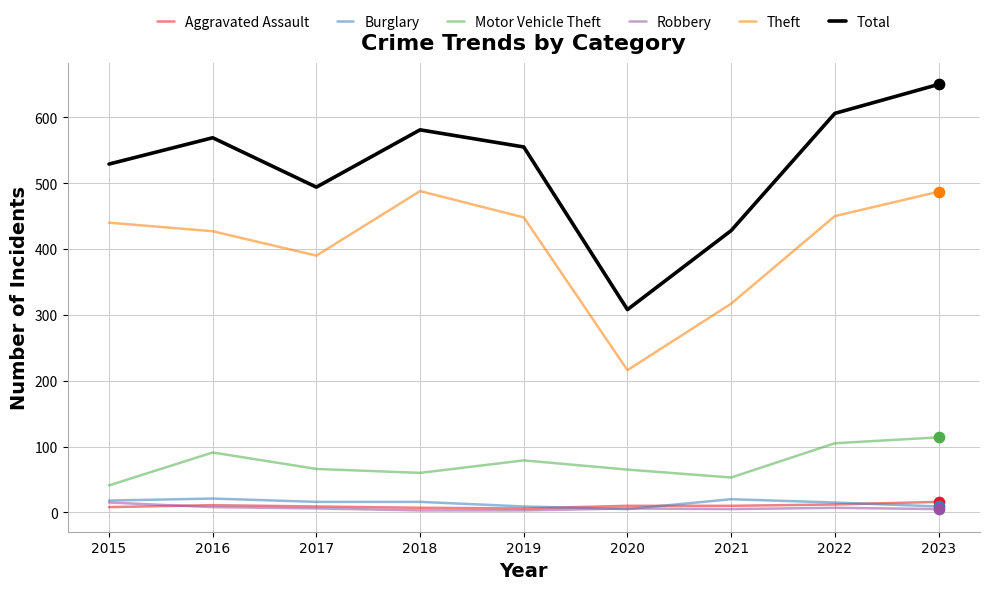

Which series changed the most between 2016 and 2021?

Total